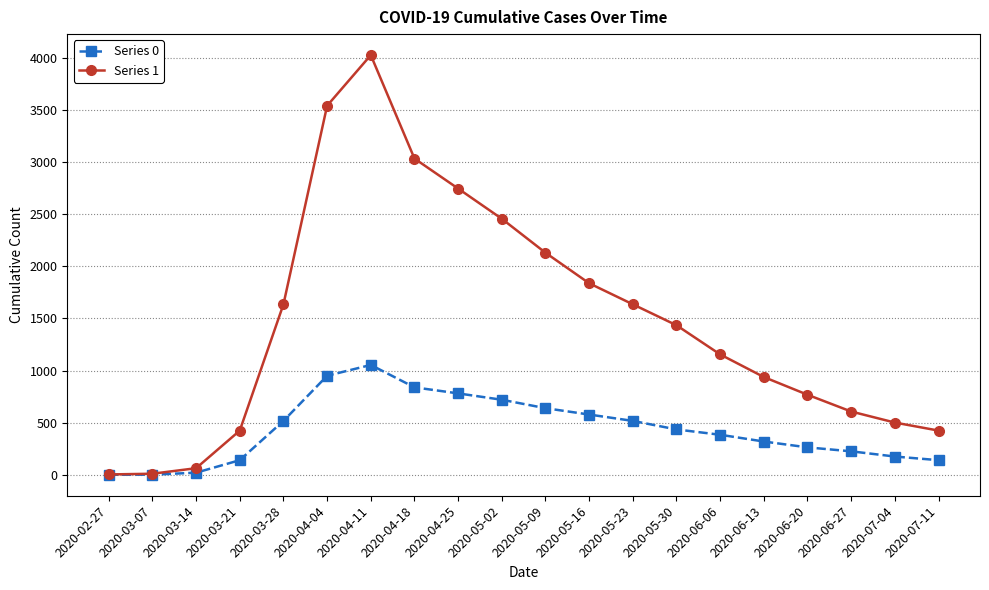

Which series has the largest total across all categories?

Series 1